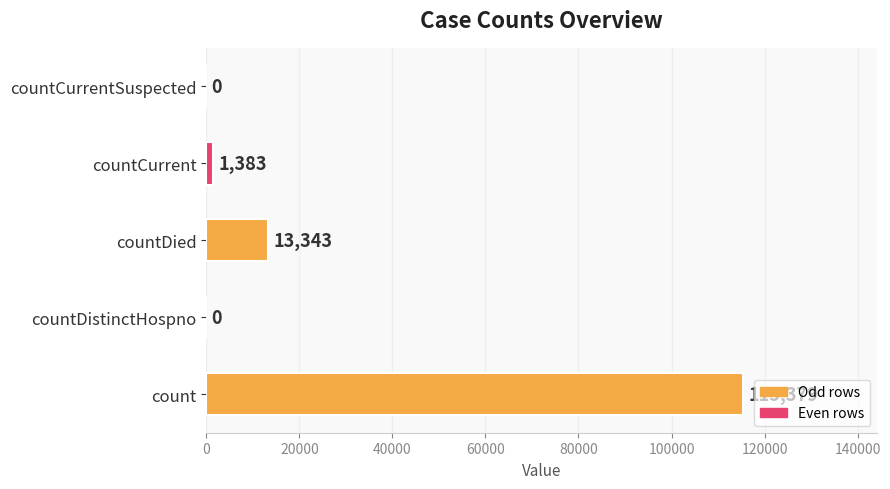

What is the sum of all values?

130105